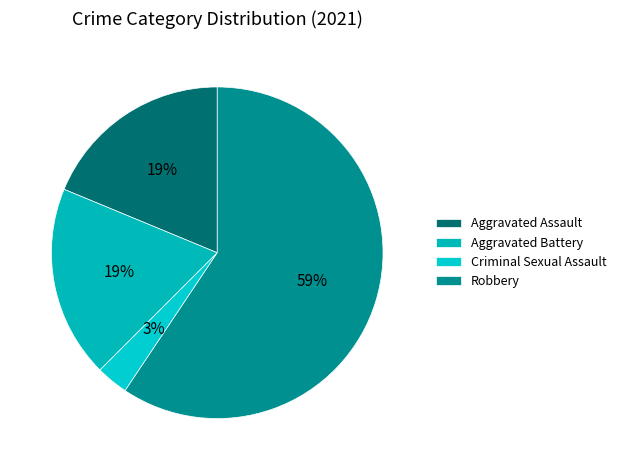

Rank the categories by value from lowest to highest.

Criminal Sexual Assault, Aggravated Assault, Aggravated Battery, Robbery